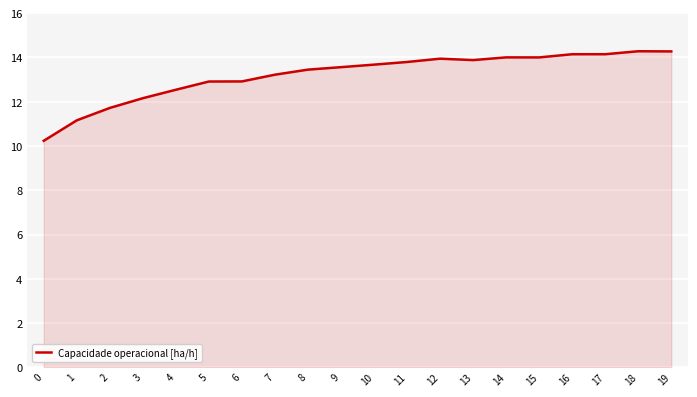

What is the ratio of the value at 5 to the value at 14?

0.9